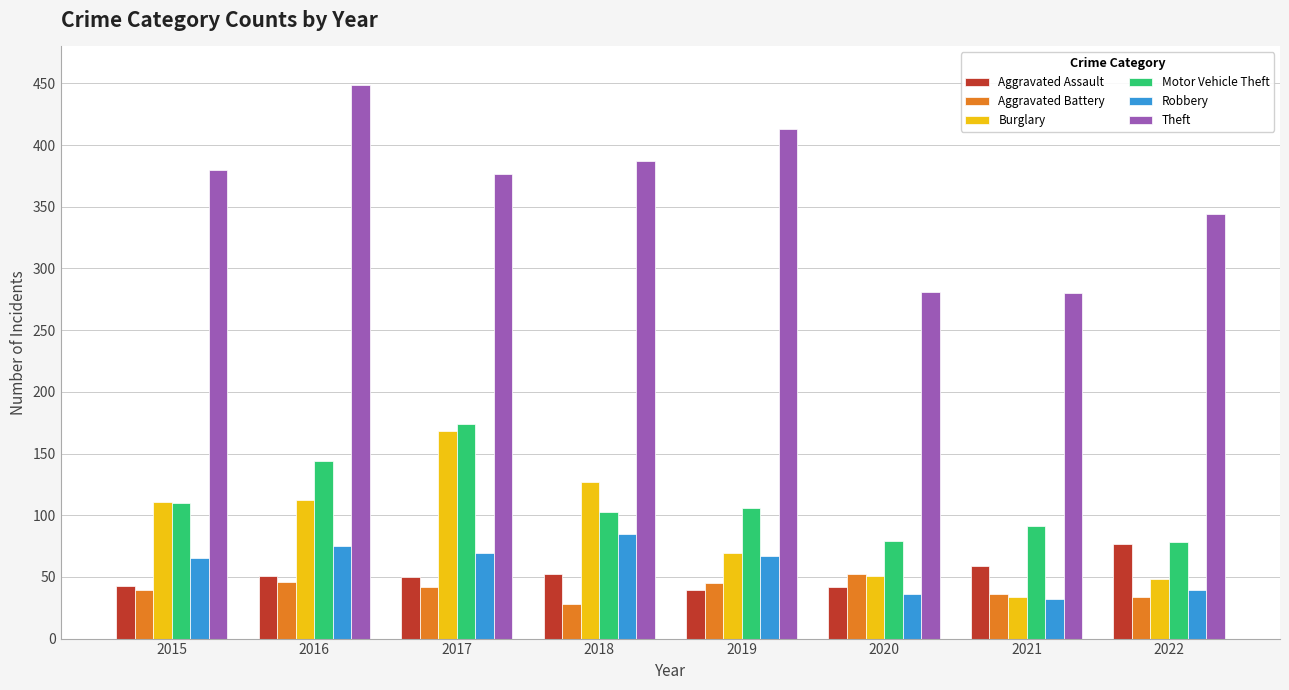

What value does the Robbery series have at 2019?

67